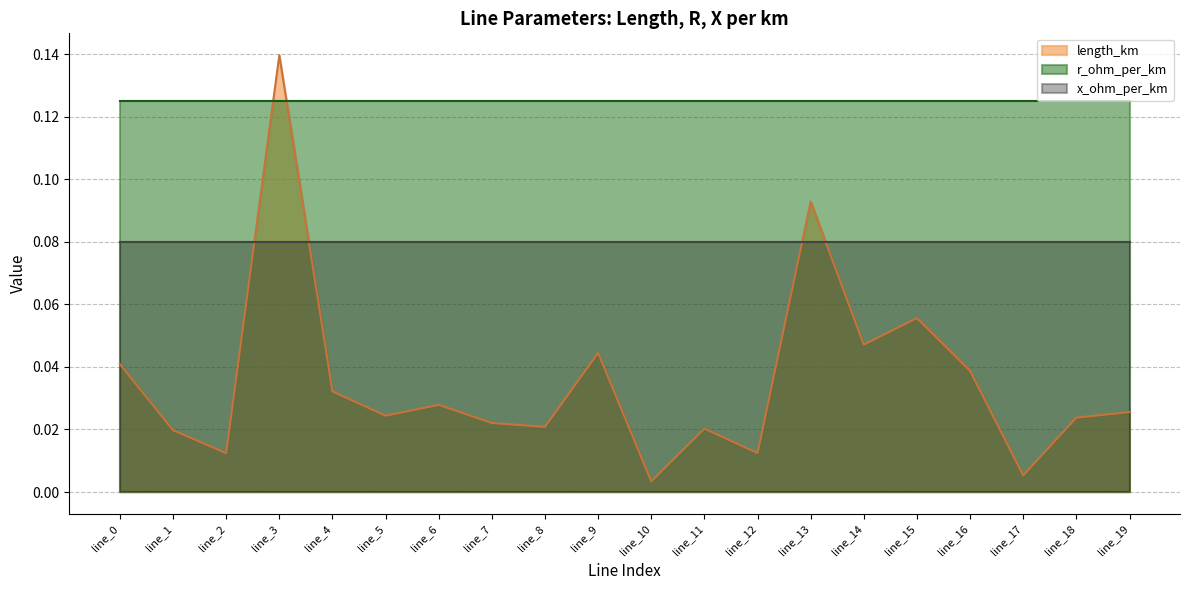

What value does the r_ohm_per_km series have at line_11?

0.1